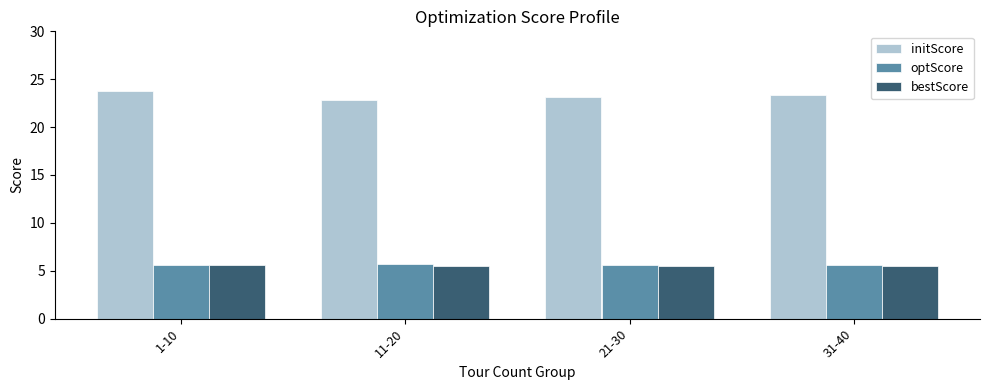

At how many categories does at least one series exceed 14?

4